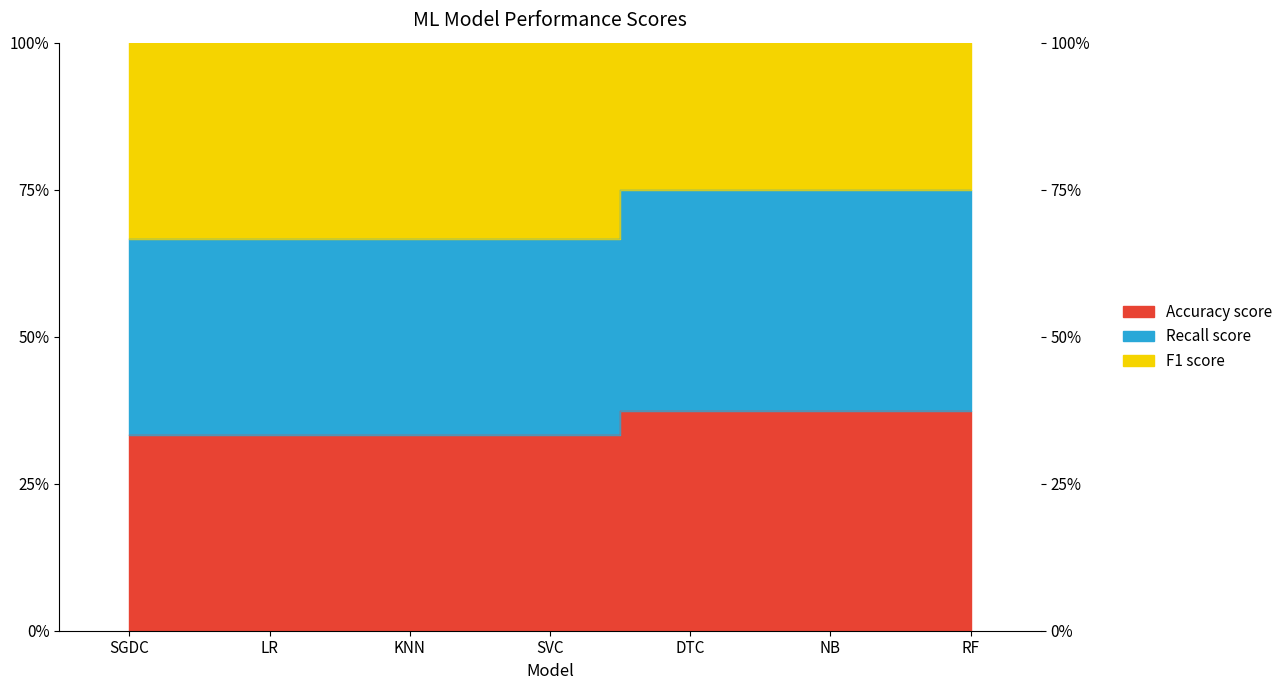

What value does the Accuracy score series have at KNN?

0.3